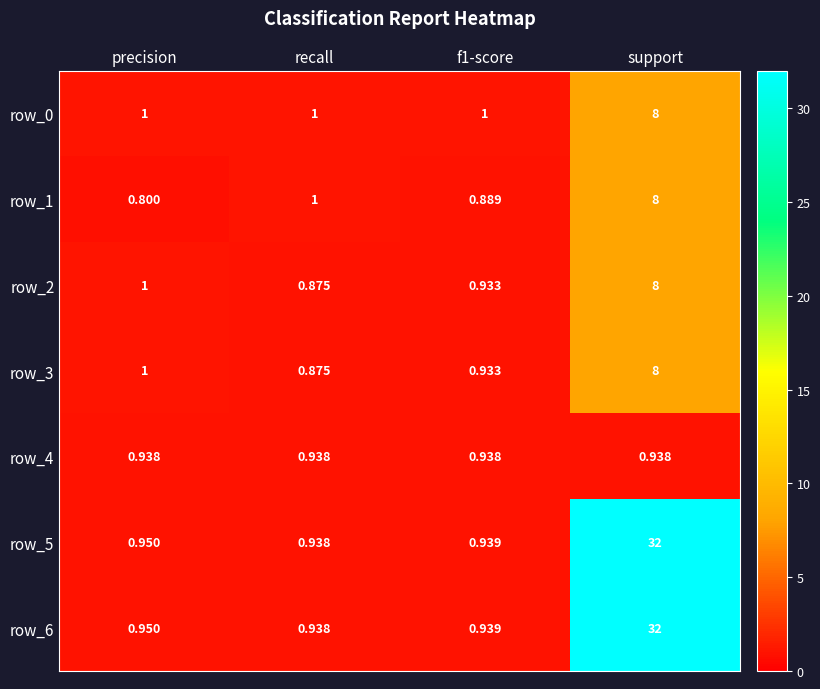

What is the average value of the row_2 series?

2.7